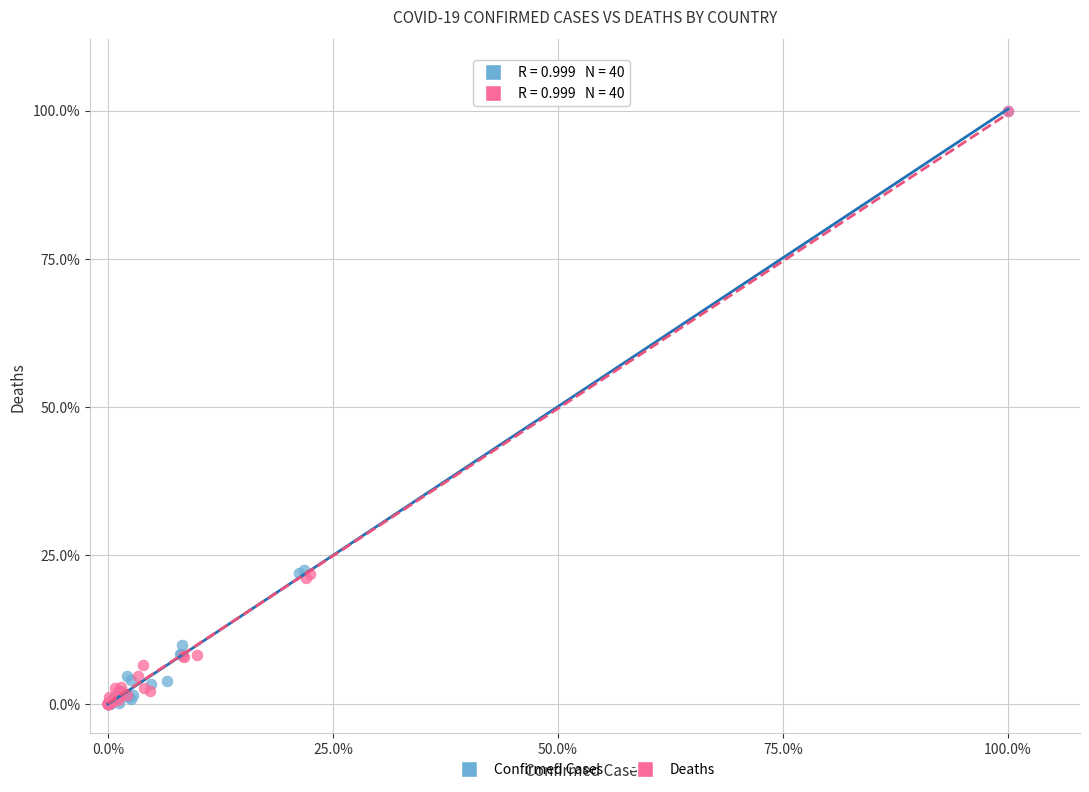

What are all the series names shown in the legend?

Confirmed Cases, Deaths